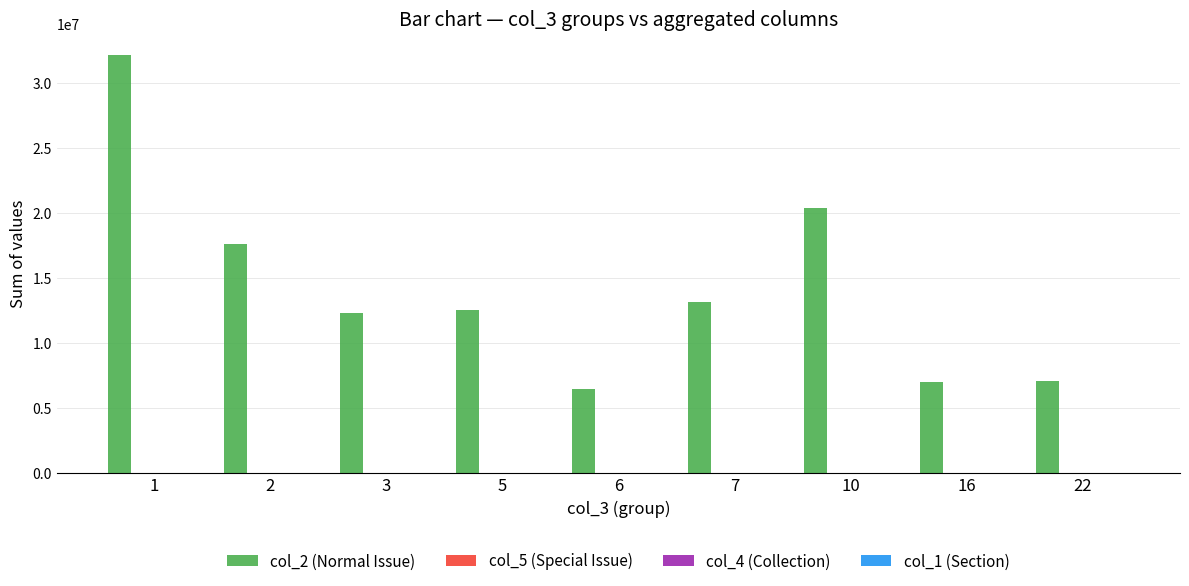

What is the maximum value shown in the chart?

32140800